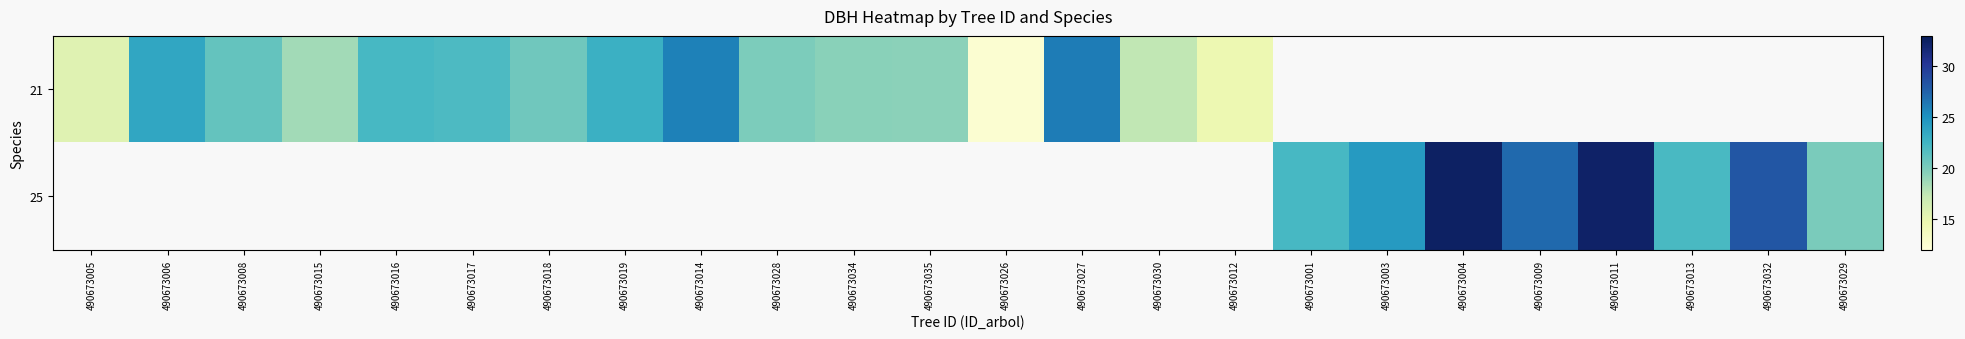

What is the greatest value displayed?

32.5